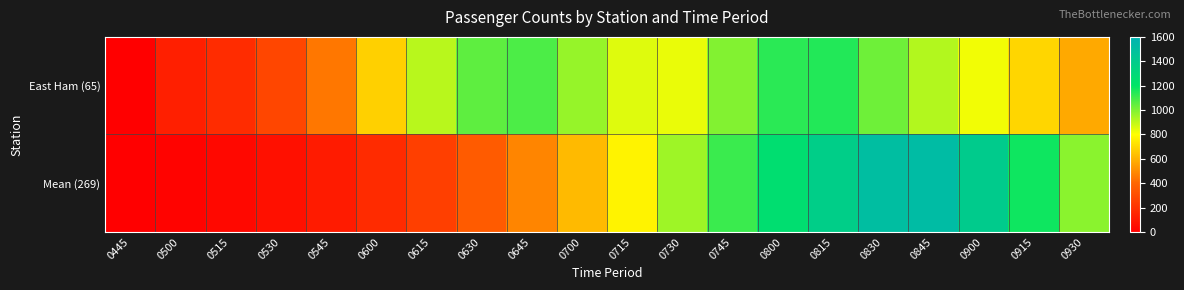

Count the number of categories in the chart.

20